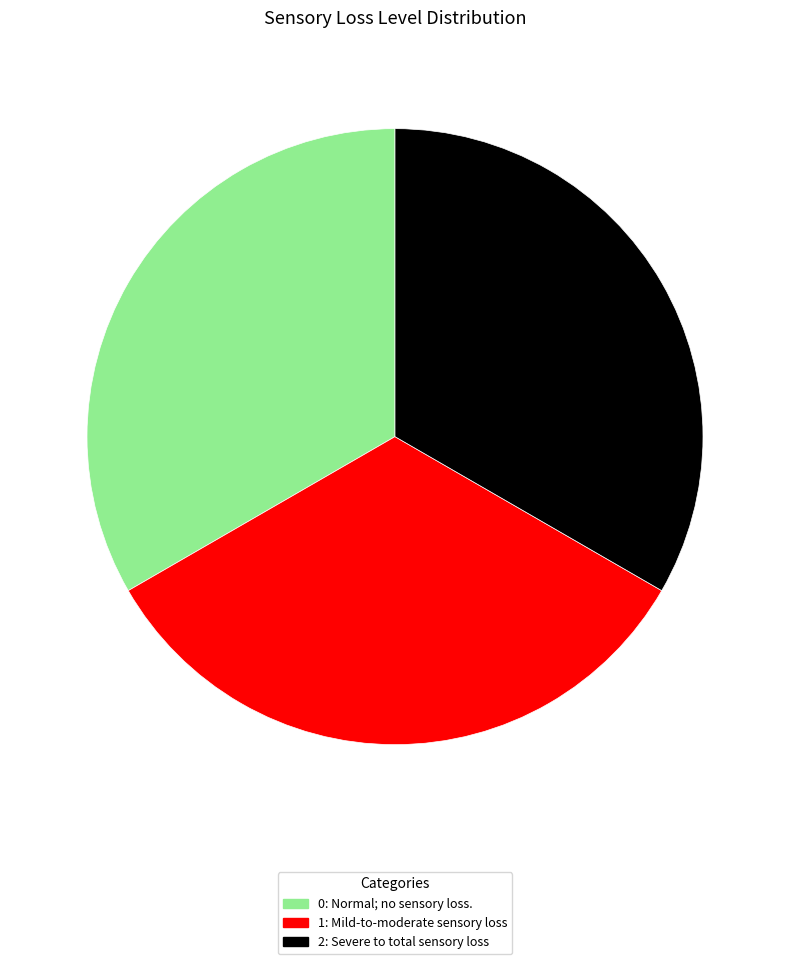

Is it true that 2 is 33% of the pie?

True